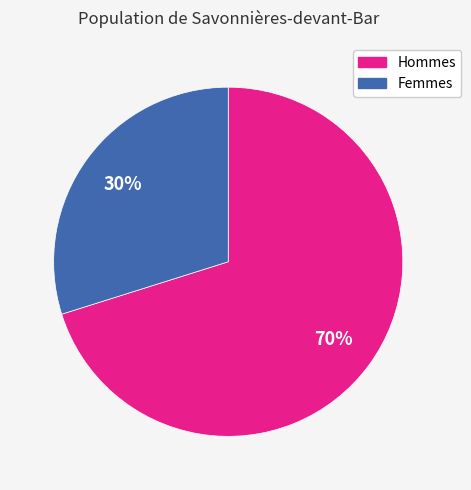

How many slices are in this pie chart?

2